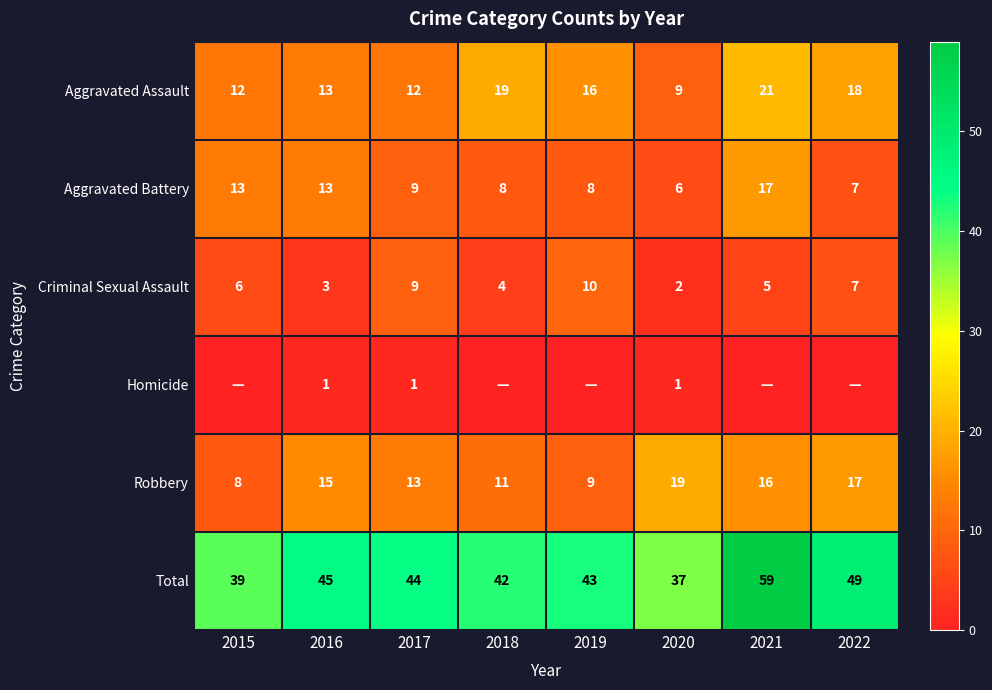

What is the total value across all series at 2016?

90